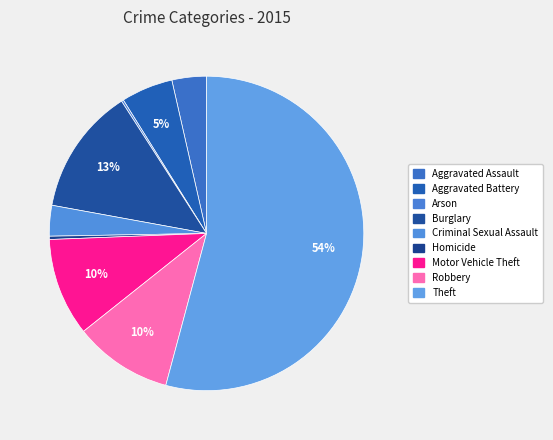

Does any single category account for the majority?

Yes